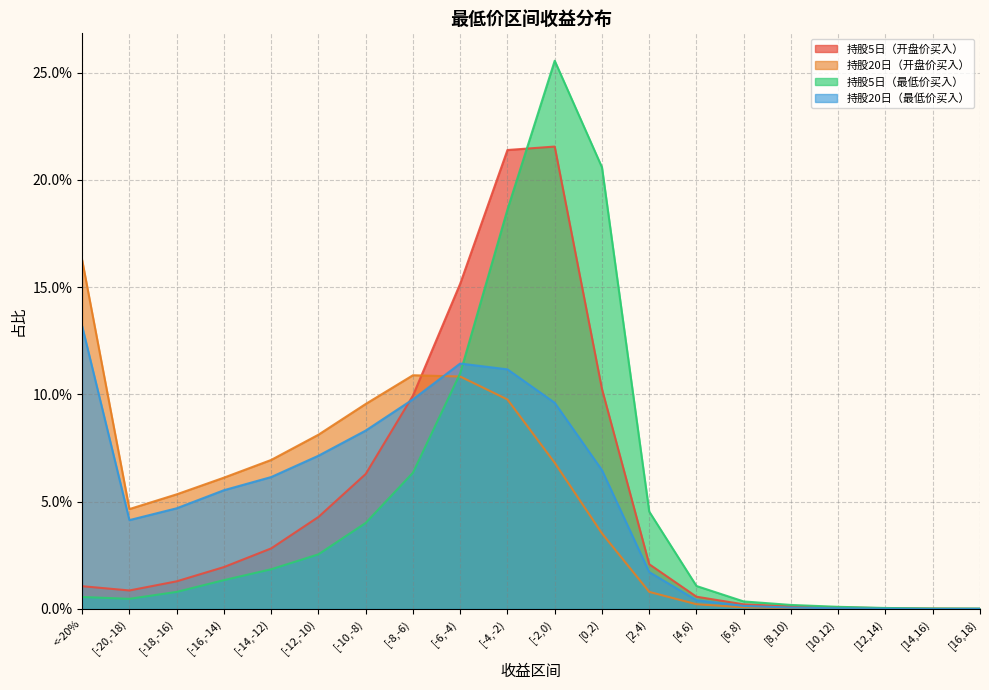

Reading right to left, extract all data points from this chart.

持股5日（开盘价买入）: 0.0	0.0	0.0	0.0	0.0	0.0	0.0	0.0	0.1	0.2	0.2	0.2	0.1	0.1	0.0	0.0	0.0	0.0	0.0	0.0
持股20日（开盘价买入）: 0.0	0.0	0.0	0.0	0.0	0.0	0.0	0.0	0.0	0.1	0.1	0.1	0.1	0.1	0.1	0.1	0.1	0.1	0.0	0.2
持股5日（最低价买入）: 0.0	0.0	0.0	0.0	0.0	0.0	0.0	0.0	0.2	0.3	0.2	0.1	0.1	0.0	0.0	0.0	0.0	0.0	0.0	0.0
持股20日（最低价买入）: 0.0	0.0	0.0	0.0	0.0	0.0	0.0	0.0	0.1	0.1	0.1	0.1	0.1	0.1	0.1	0.1	0.1	0.0	0.0	0.1